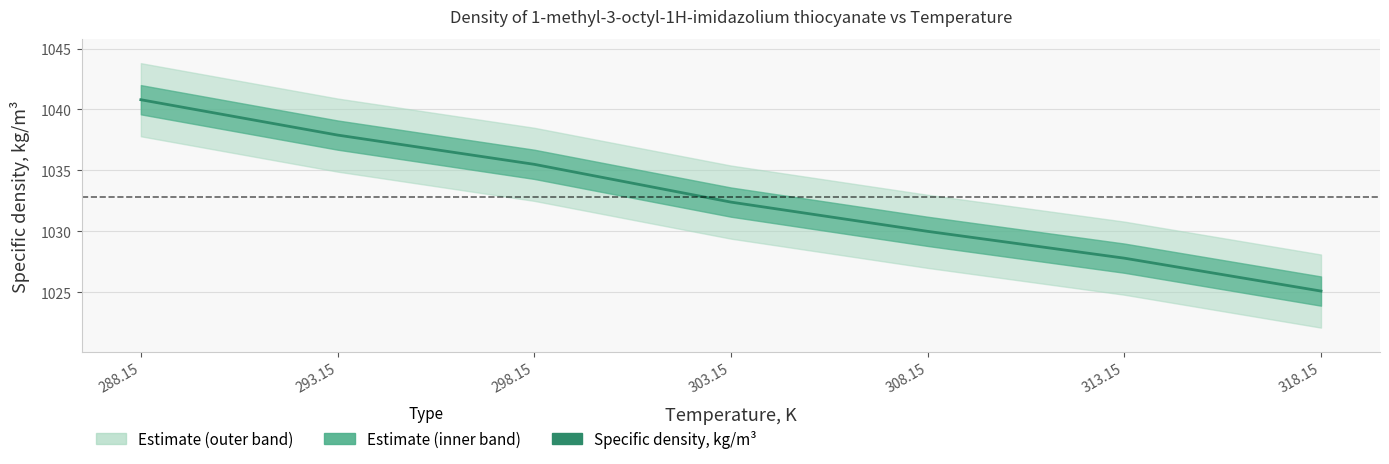

Rank the categories by value from lowest to highest.

318.15, 313.15, 308.15, 303.15, 298.15, 293.15, 288.15